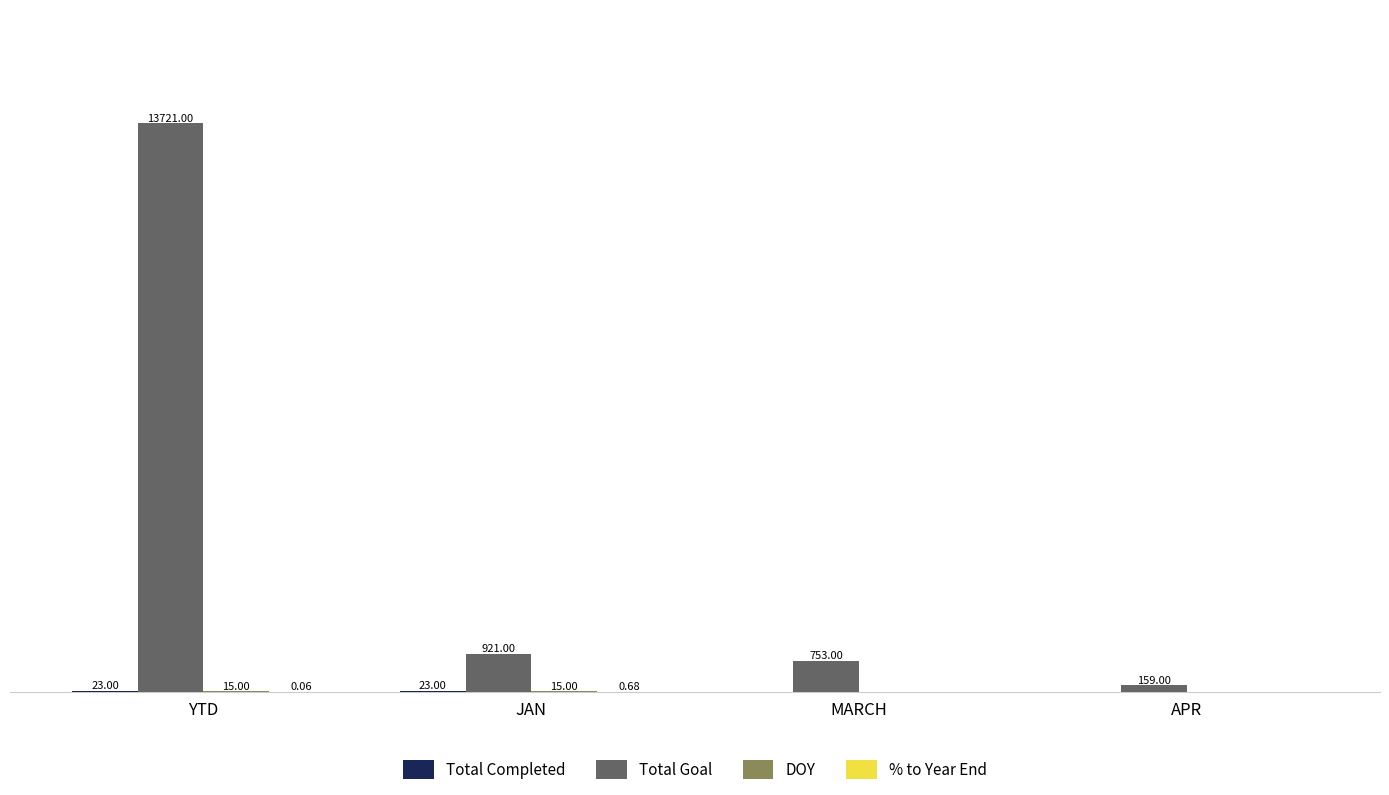

Between YTD and MARCH, which series saw the biggest shift?

Total Goal